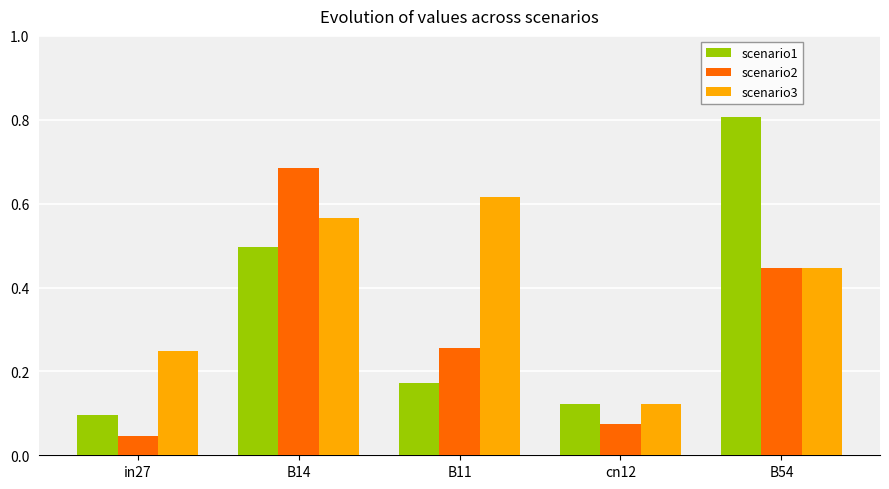

Is it true that scenario3 equals 0.1 at in27?

False